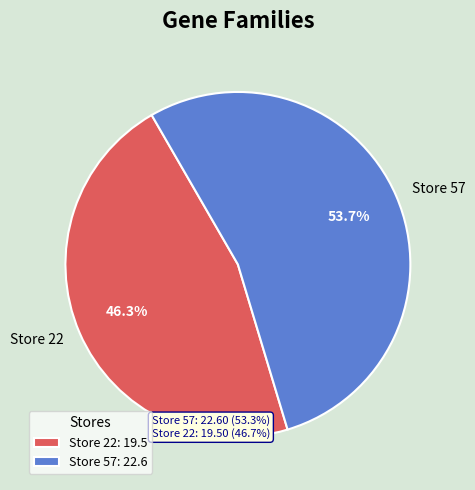

How much of the chart is everything except Store 22?

53.7%